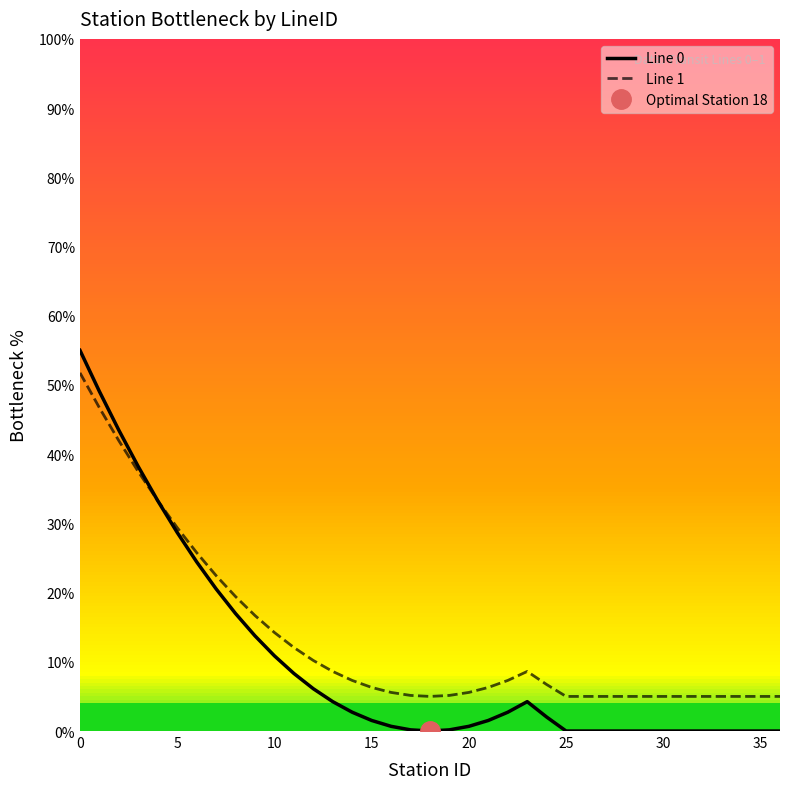

The Line 1 series shows 6.3 at 15. True or false?

True